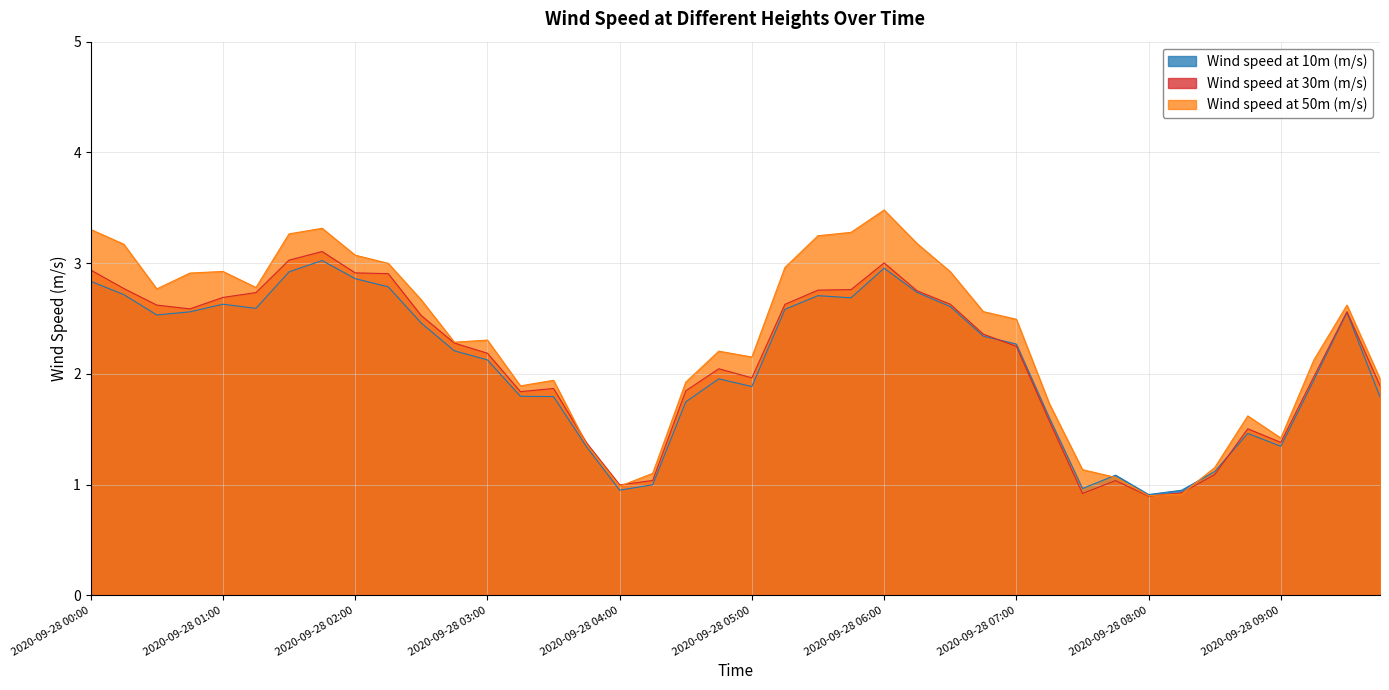

Reading left to right, extract all data points from this chart.

Wind speed at 10m (m/s): 2020-09-28 00:00=2.8	2020-09-28 00:15=2.7	2020-09-28 00:30=2.5	2020-09-28 00:45=2.6	2020-09-28 01:00=2.6	2020-09-28 01:15=2.6	2020-09-28 01:30=2.9	2020-09-28 01:45=3.0	2020-09-28 02:00=2.9	2020-09-28 02:15=2.8	2020-09-28 02:30=2.5	2020-09-28 02:45=2.2	2020-09-28 03:00=2.1	2020-09-28 03:15=1.8	2020-09-28 03:30=1.8	2020-09-28 03:45=1.3	2020-09-28 04:00=0.9	2020-09-28 04:15=1.0	2020-09-28 04:30=1.7	2020-09-28 04:45=2.0	2020-09-28 05:00=1.9	2020-09-28 05:15=2.6	2020-09-28 05:30=2.7	2020-09-28 05:45=2.7	2020-09-28 06:00=3.0	2020-09-28 06:15=2.7	2020-09-28 06:30=2.6	2020-09-28 06:45=2.3	2020-09-28 07:00=2.3	2020-09-28 07:15=1.6	2020-09-28 07:30=1.0	2020-09-28 07:45=1.1	2020-09-28 08:00=0.9	2020-09-28 08:15=0.9	2020-09-28 08:30=1.1	2020-09-28 08:45=1.5	2020-09-28 09:00=1.3	2020-09-28 09:15=1.9	2020-09-28 09:30=2.6	2020-09-28 09:45=1.8
Wind speed at 30m (m/s): 2020-09-28 00:00=2.9	2020-09-28 00:15=2.8	2020-09-28 00:30=2.6	2020-09-28 00:45=2.6	2020-09-28 01:00=2.7	2020-09-28 01:15=2.7	2020-09-28 01:30=3.0	2020-09-28 01:45=3.1	2020-09-28 02:00=2.9	2020-09-28 02:15=2.9	2020-09-28 02:30=2.5	2020-09-28 02:45=2.3	2020-09-28 03:00=2.2	2020-09-28 03:15=1.8	2020-09-28 03:30=1.9	2020-09-28 03:45=1.4	2020-09-28 04:00=1.0	2020-09-28 04:15=1.0	2020-09-28 04:30=1.8	2020-09-28 04:45=2.0	2020-09-28 05:00=2.0	2020-09-28 05:15=2.6	2020-09-28 05:30=2.8	2020-09-28 05:45=2.8	2020-09-28 06:00=3.0	2020-09-28 06:15=2.7	2020-09-28 06:30=2.6	2020-09-28 06:45=2.4	2020-09-28 07:00=2.2	2020-09-28 07:15=1.6	2020-09-28 07:30=0.9	2020-09-28 07:45=1.0	2020-09-28 08:00=0.9	2020-09-28 08:15=0.9	2020-09-28 08:30=1.1	2020-09-28 08:45=1.5	2020-09-28 09:00=1.4	2020-09-28 09:15=2.0	2020-09-28 09:30=2.6	2020-09-28 09:45=1.9
Wind speed at 50m (m/s): 2020-09-28 00:00=3.3	2020-09-28 00:15=3.2	2020-09-28 00:30=2.8	2020-09-28 00:45=2.9	2020-09-28 01:00=2.9	2020-09-28 01:15=2.8	2020-09-28 01:30=3.3	2020-09-28 01:45=3.3	2020-09-28 02:00=3.1	2020-09-28 02:15=3.0	2020-09-28 02:30=2.7	2020-09-28 02:45=2.3	2020-09-28 03:00=2.3	2020-09-28 03:15=1.9	2020-09-28 03:30=1.9	2020-09-28 03:45=1.4	2020-09-28 04:00=1.0	2020-09-28 04:15=1.1	2020-09-28 04:30=1.9	2020-09-28 04:45=2.2	2020-09-28 05:00=2.2	2020-09-28 05:15=3.0	2020-09-28 05:30=3.2	2020-09-28 05:45=3.3	2020-09-28 06:00=3.5	2020-09-28 06:15=3.2	2020-09-28 06:30=2.9	2020-09-28 06:45=2.6	2020-09-28 07:00=2.5	2020-09-28 07:15=1.7	2020-09-28 07:30=1.1	2020-09-28 07:45=1.1	2020-09-28 08:00=0.9	2020-09-28 08:15=0.9	2020-09-28 08:30=1.2	2020-09-28 08:45=1.6	2020-09-28 09:00=1.4	2020-09-28 09:15=2.1	2020-09-28 09:30=2.6	2020-09-28 09:45=2.0